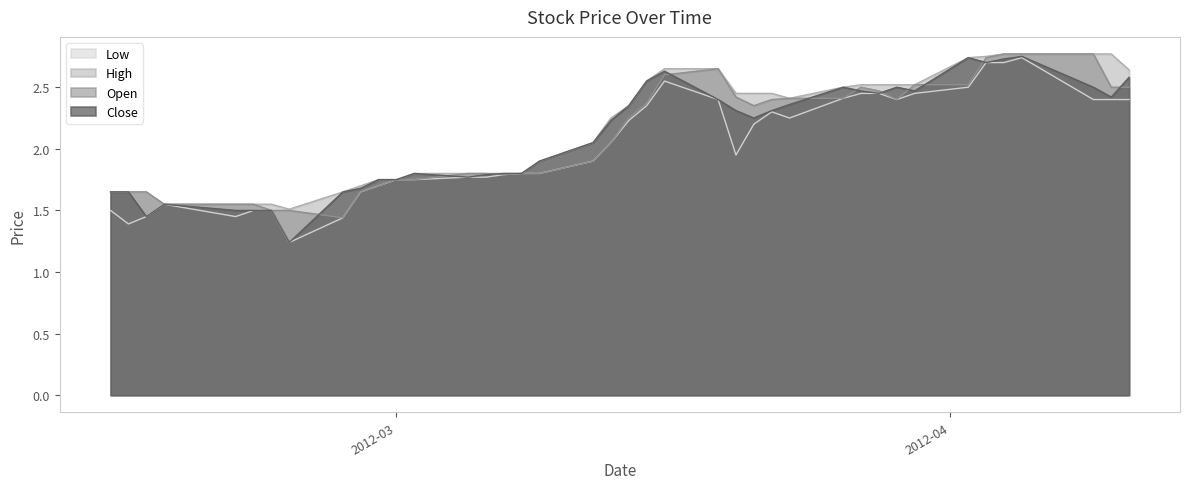

What are all the series names shown in the legend?

Low, High, Open, Close